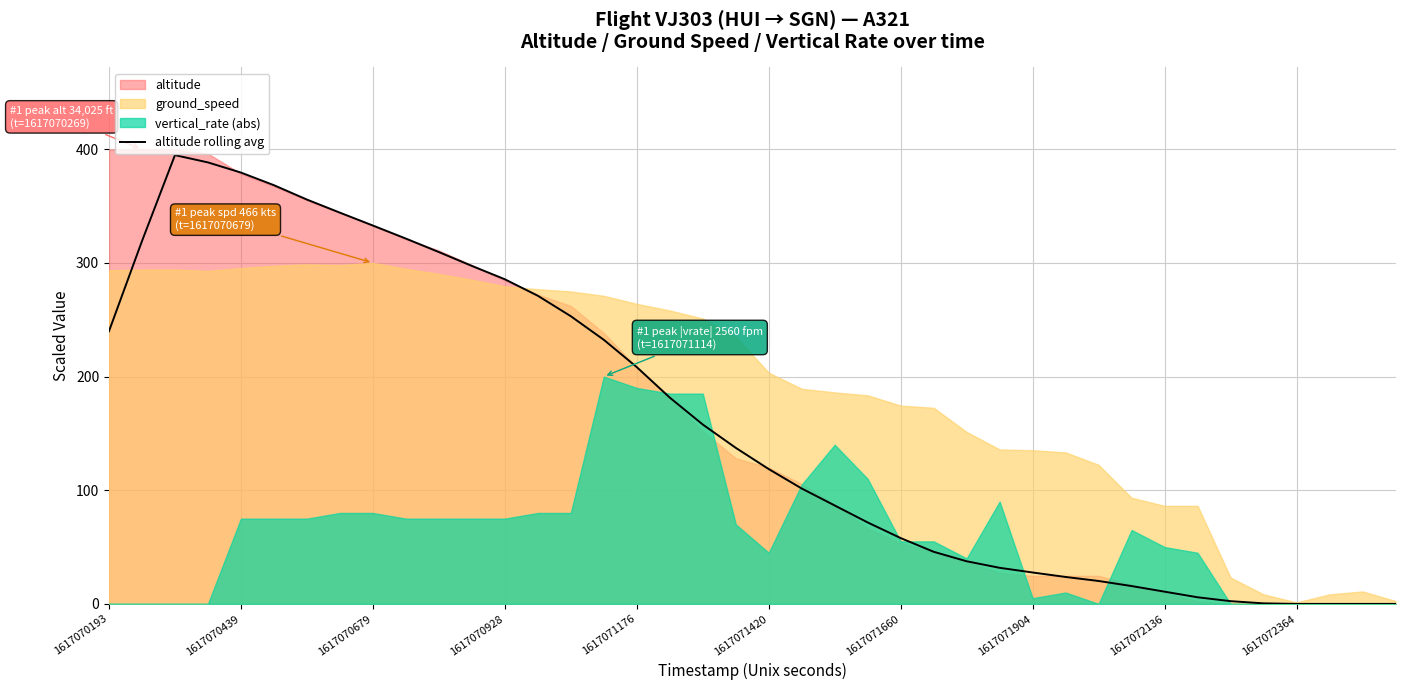

The value at 27 is 31.7. True or false?

True